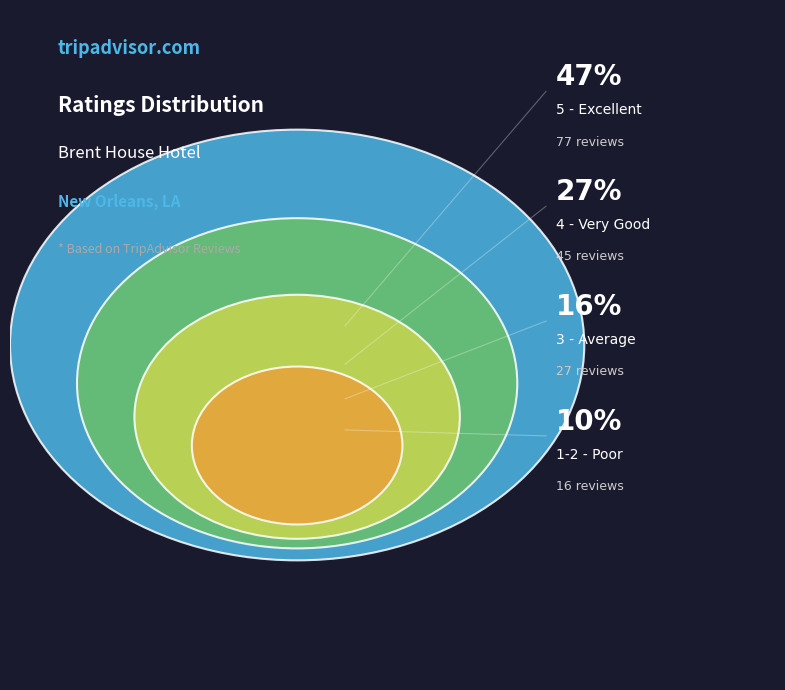

What is the total percentage of 1-2 - Poor and 5 - Excellent?

56.4%